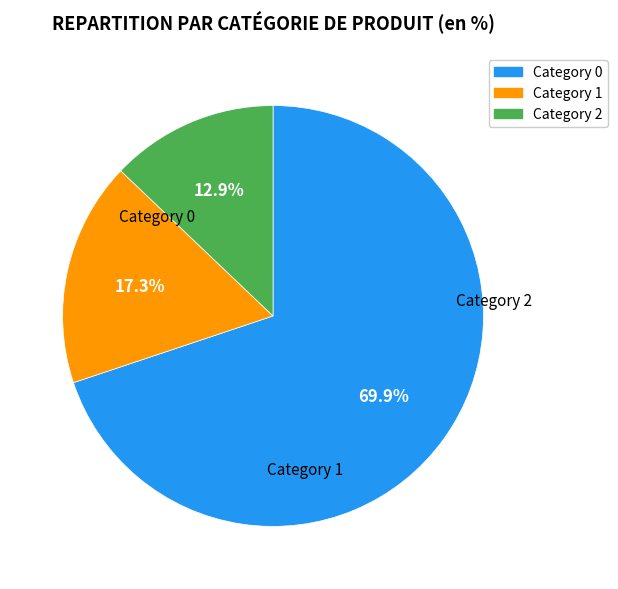

Is there any slice that represents more than half of the pie?

Yes